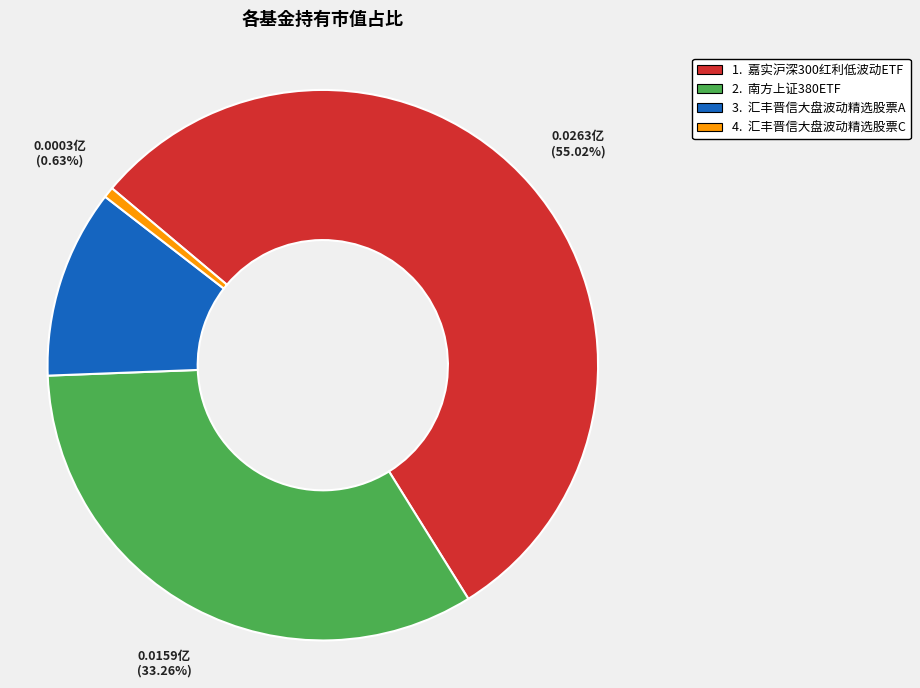

Is there a majority slice in this chart?

Yes